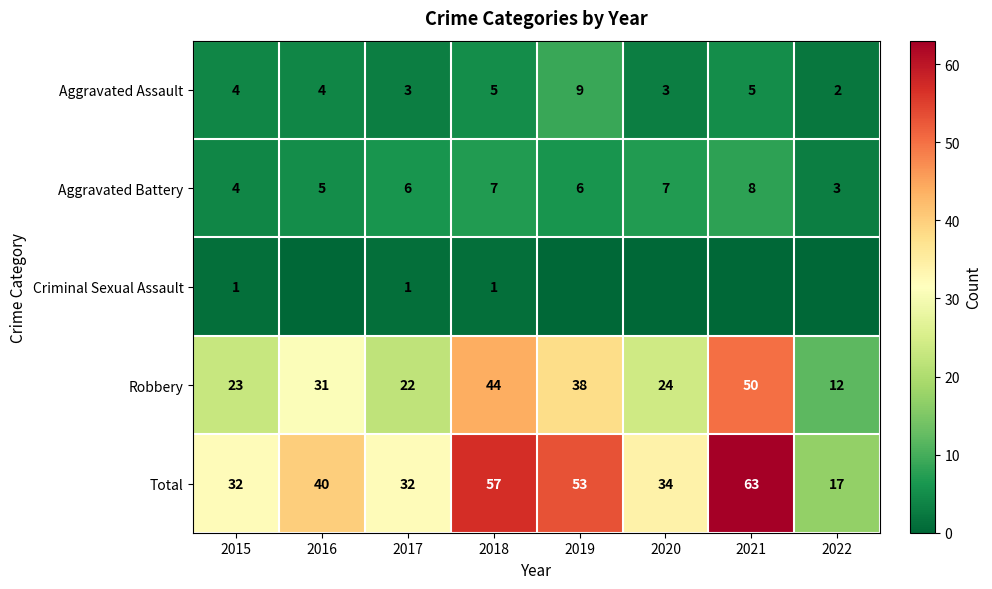

What is the maximum value shown in the chart?

63